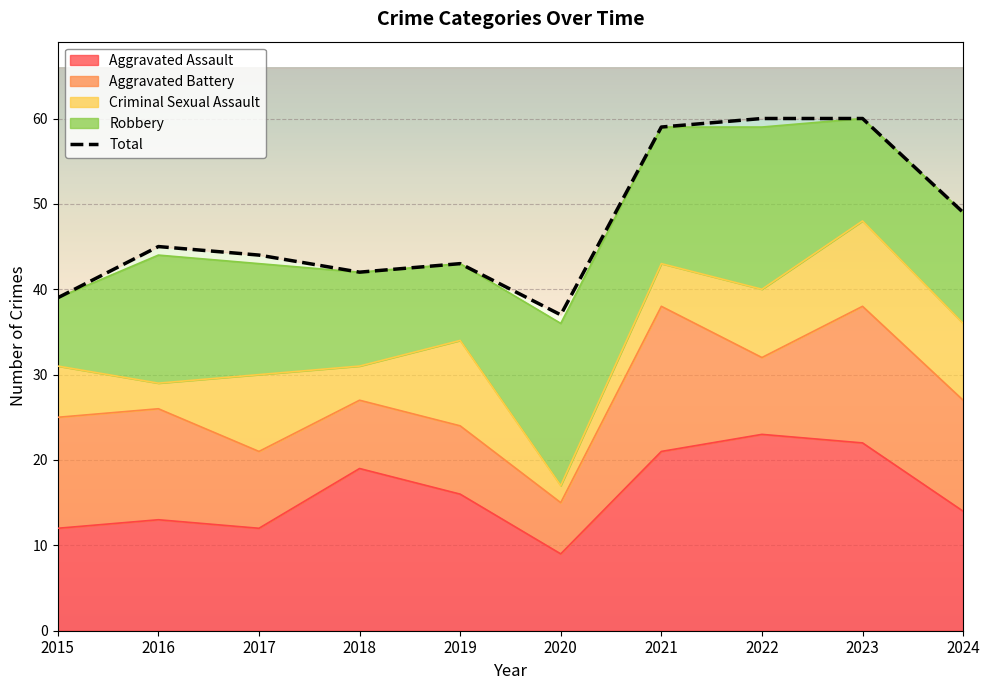

How many interior local valleys does the Robbery series have?

3